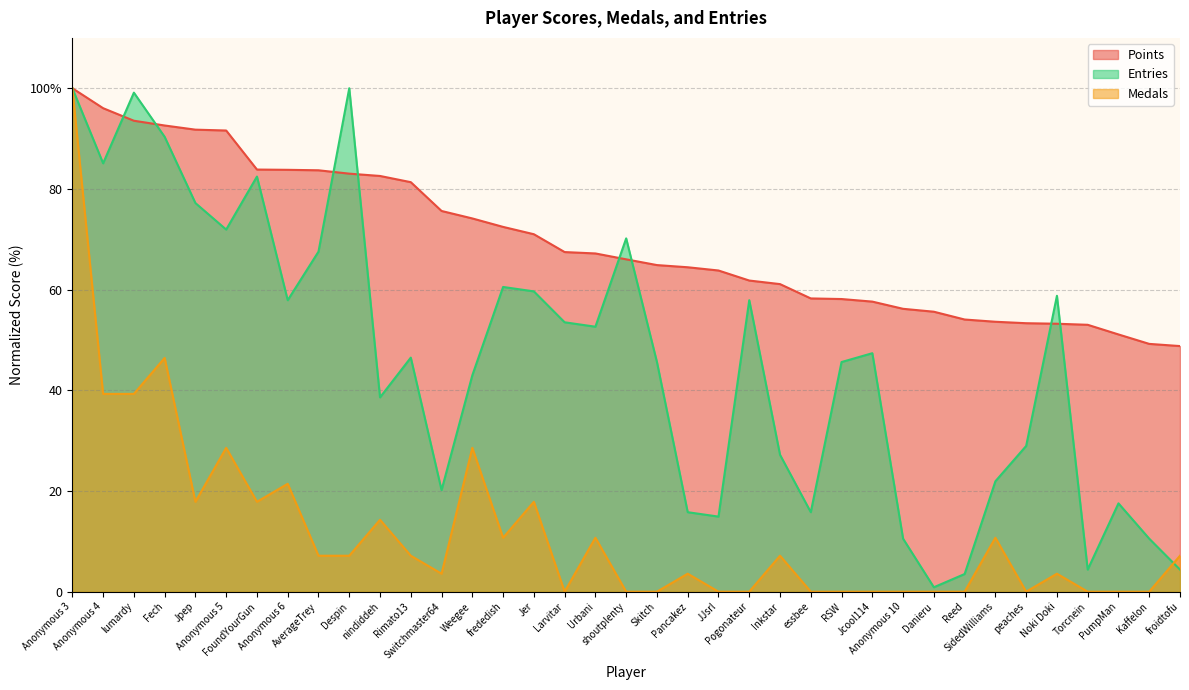

What value does the Entries series have at PumpMan?

17.5